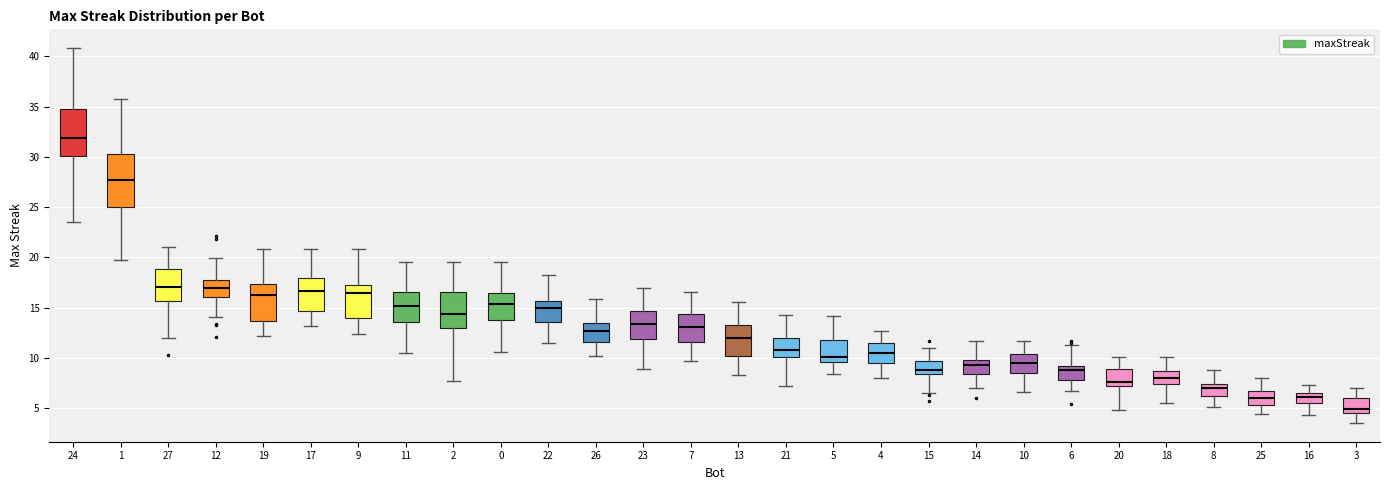

Where is the lower edge of the box at x = 12 on the y-axis? The values are not printed on the chart, so give them approximately, as read against the axis.

16.0